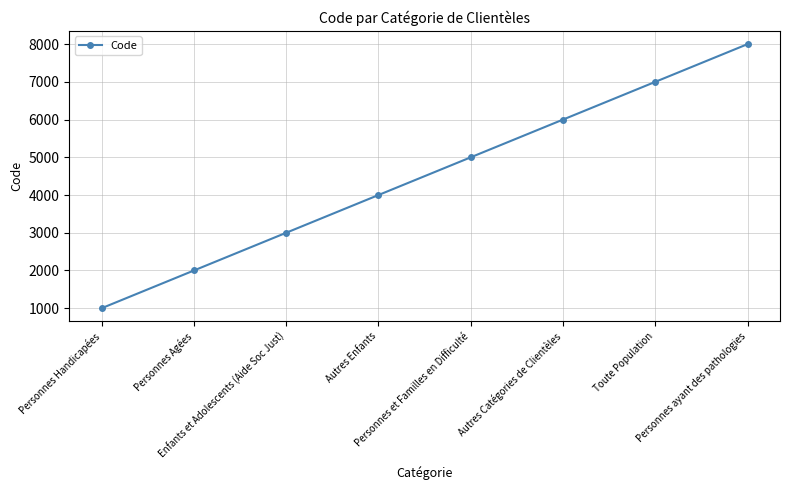

How many lines are shown in the chart?

1